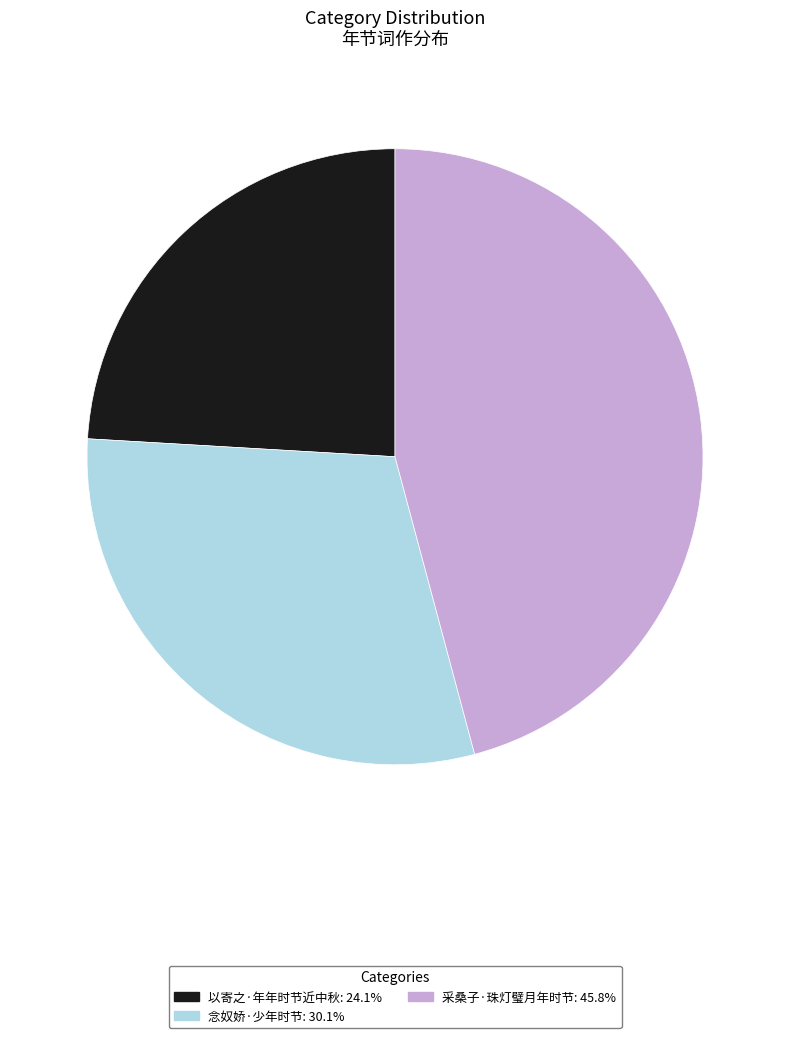

How many slices are in this pie chart?

3